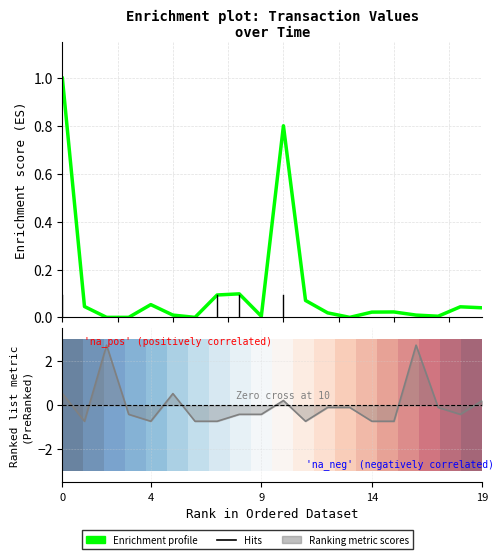

How many categories are shown in the chart?

20